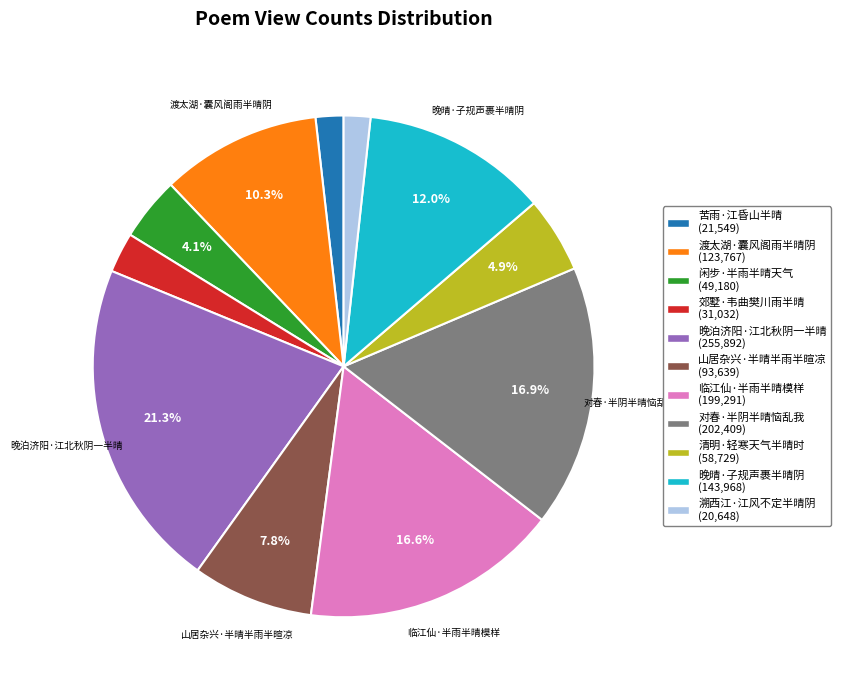

What is the ratio of the value at 清明·轻寒天气半晴时 to the value at 闲步·半雨半晴天气?

1.2